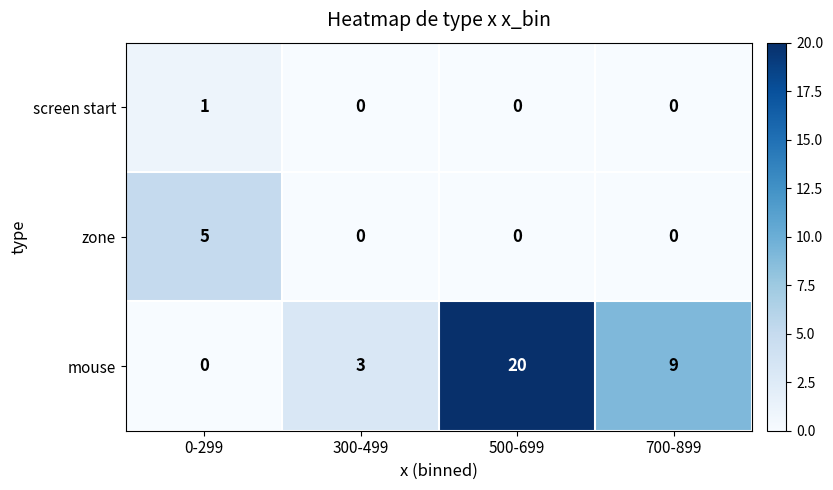

True or false: screen start has a value of 1 at 300-499.

False